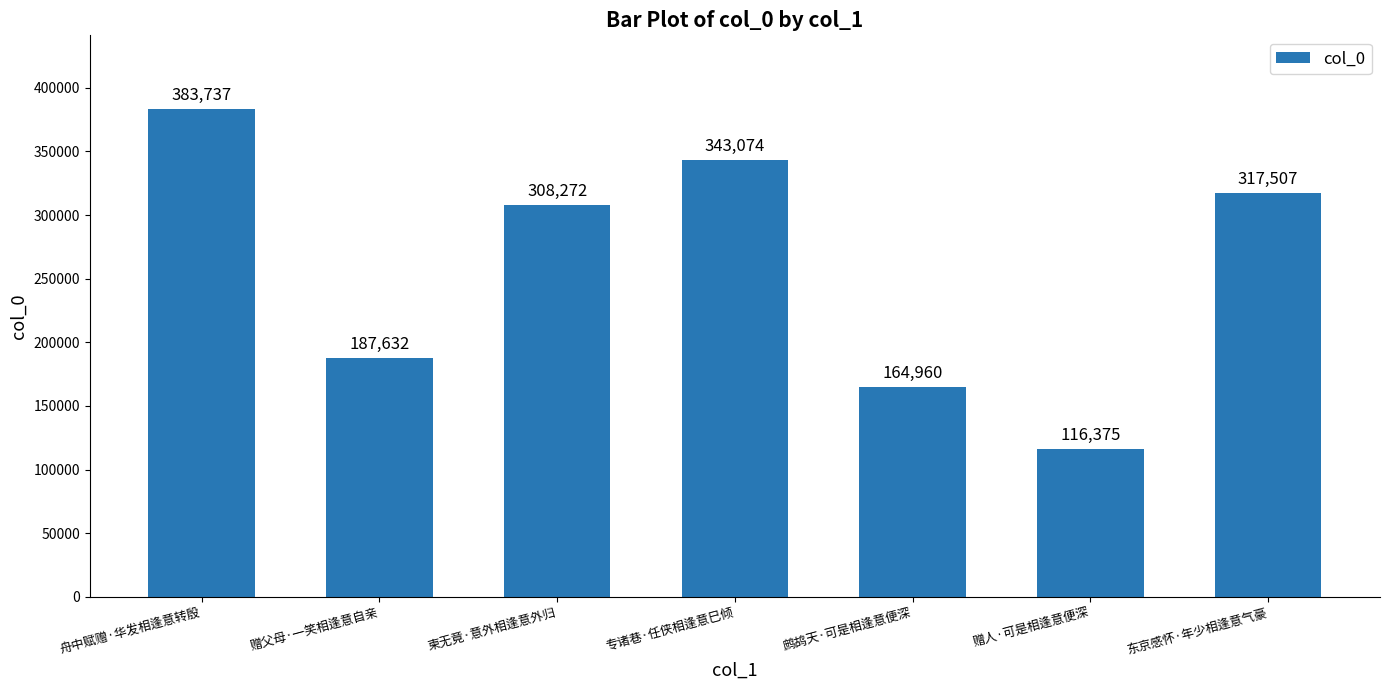

The chart shows a value of 446342 at 专诸巷·任侠相逢意巳倾. True or false?

False